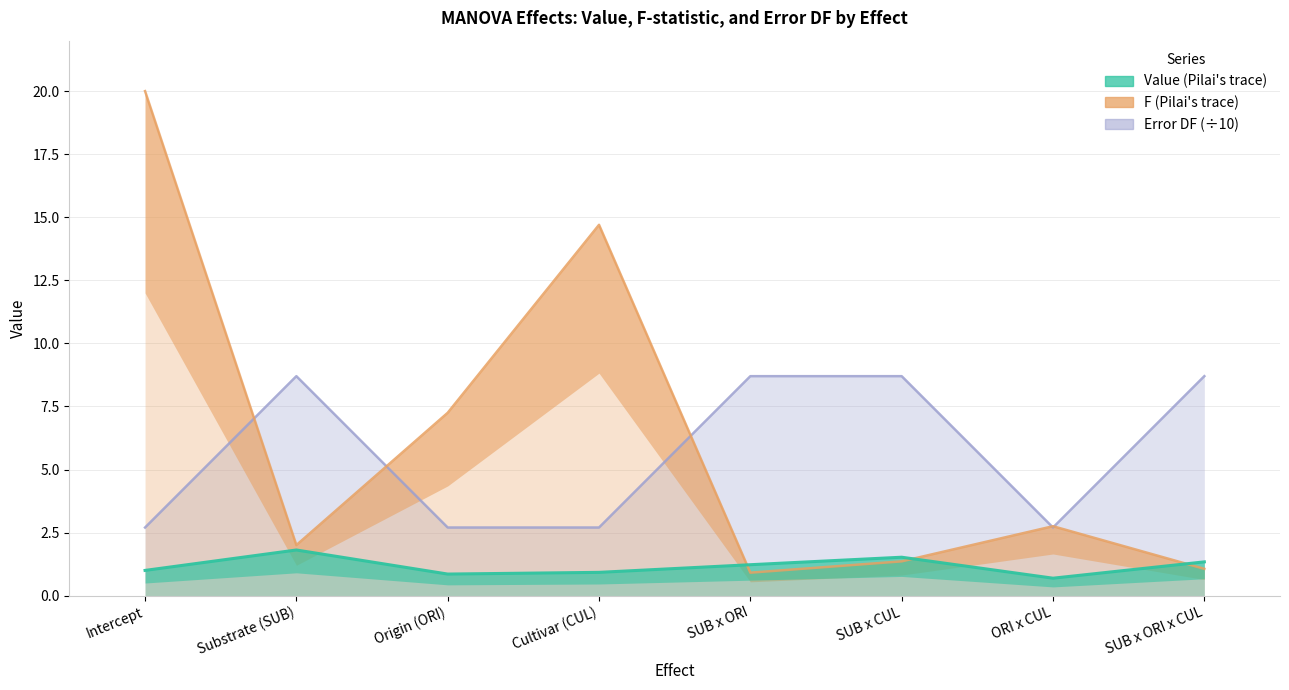

True or false: Value and Error DF cross at least once.

False